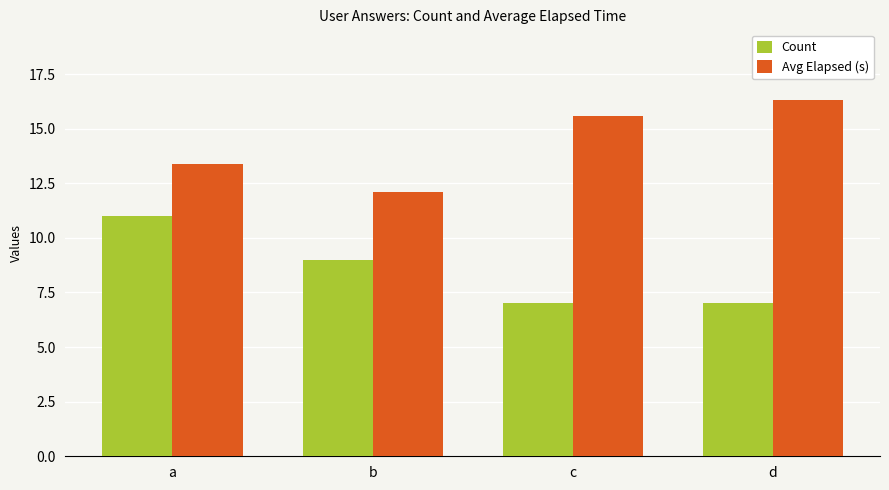

What is the difference between the maximum and minimum values in the Avg Elapsed (s) series?

4.2